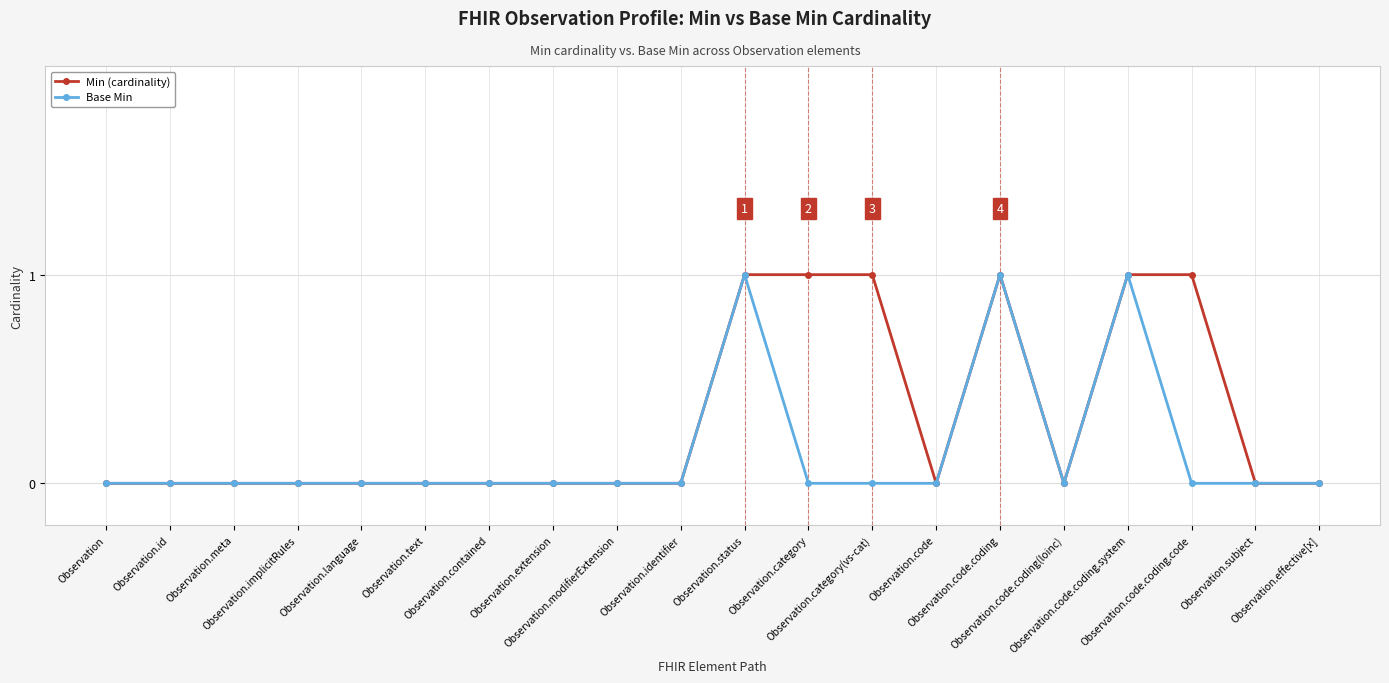

Which series has the largest total across all categories?

Min (cardinality)